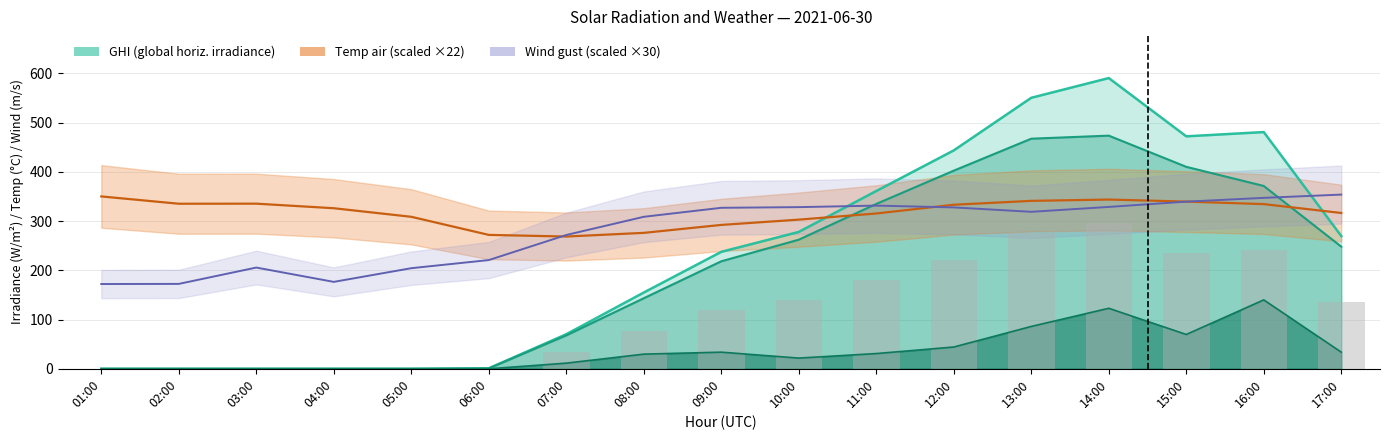

Which series has the largest range (max minus min)?

ghi